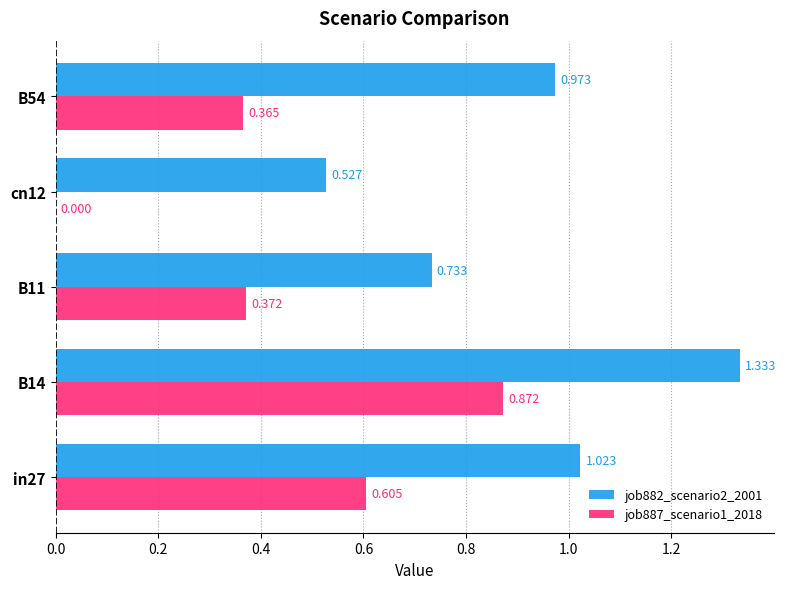

Is the value of job882_scenario2_2001 at in27 greater than the value of job887_scenario1_2018 at in27?

Yes